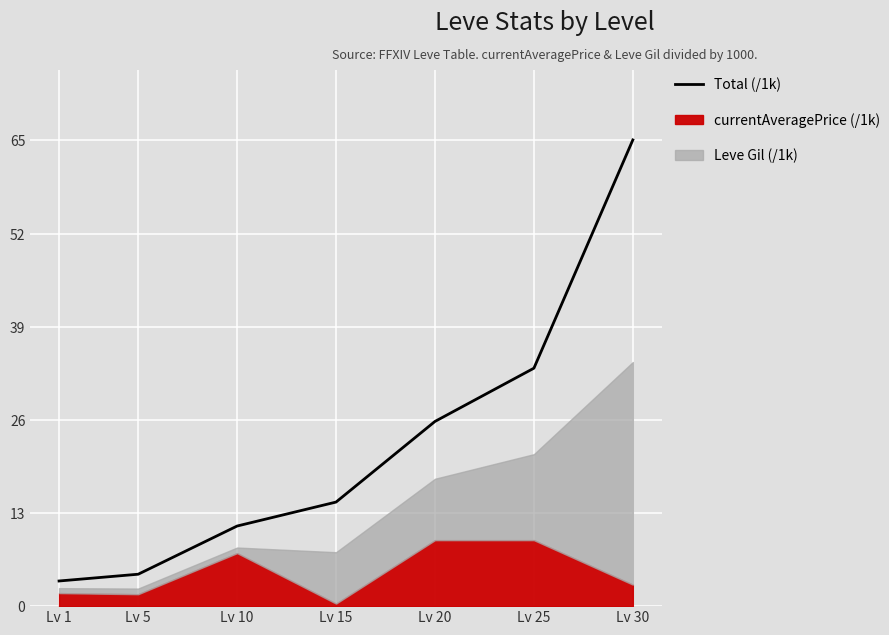

True or false: the data has more than 1 interior local peaks.

False